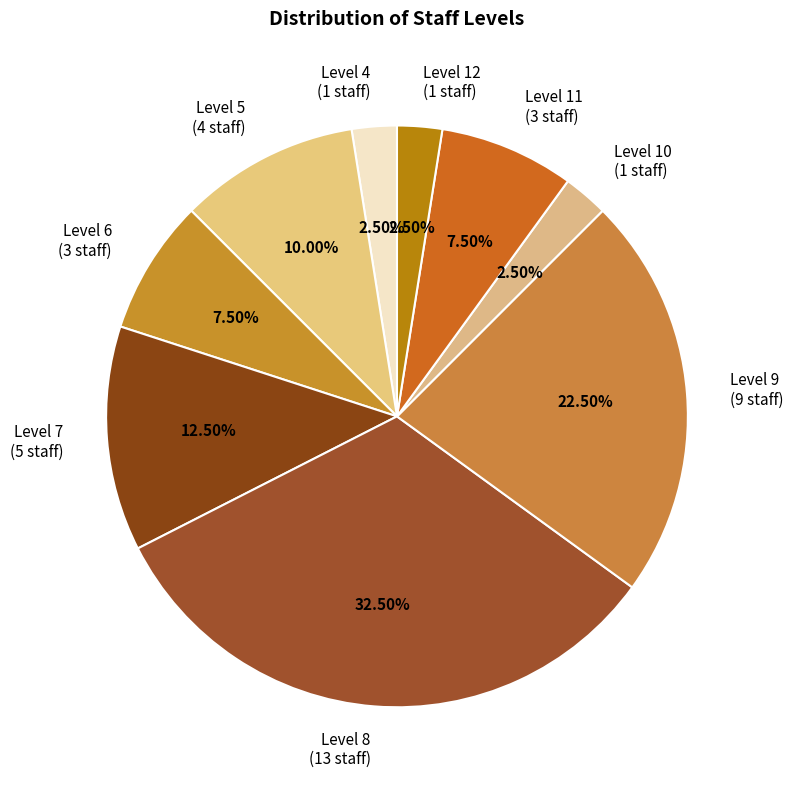

Is the sum of Level 9 (9 staff) and Level 4 (1 staff) greater than half?

No